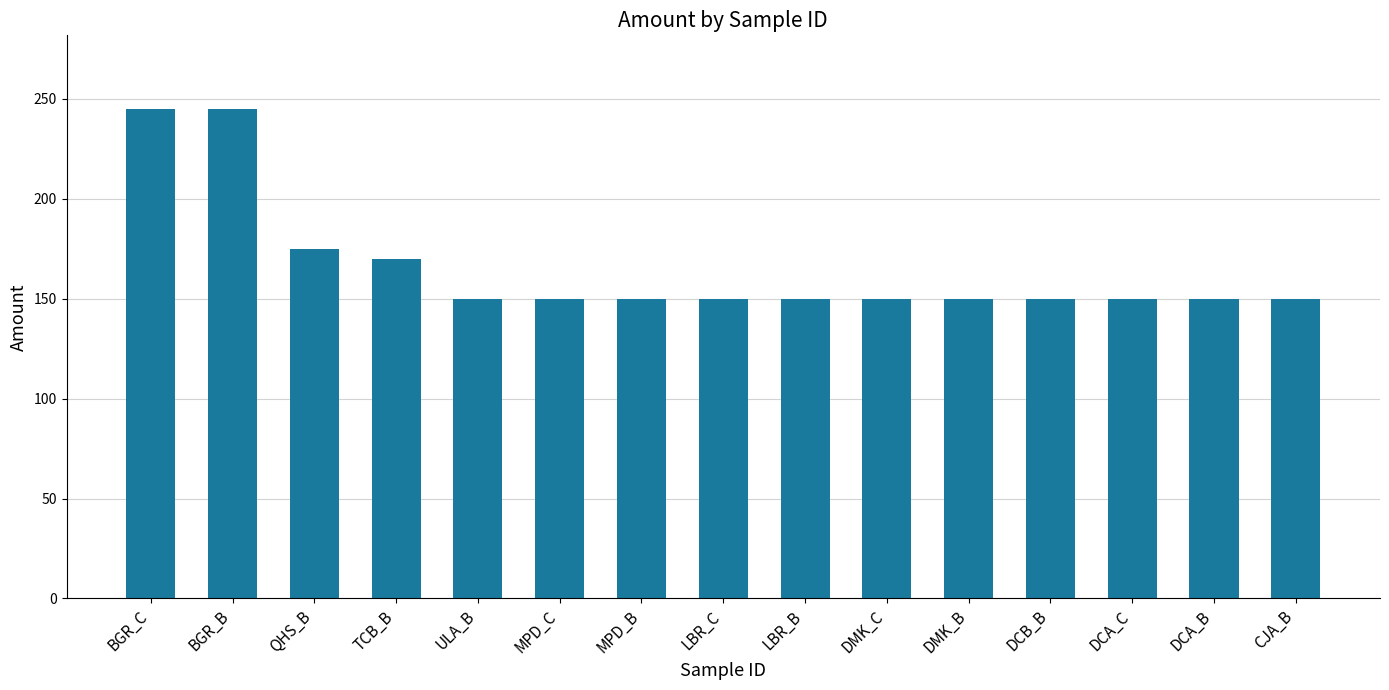

How many bars are there in total?

15